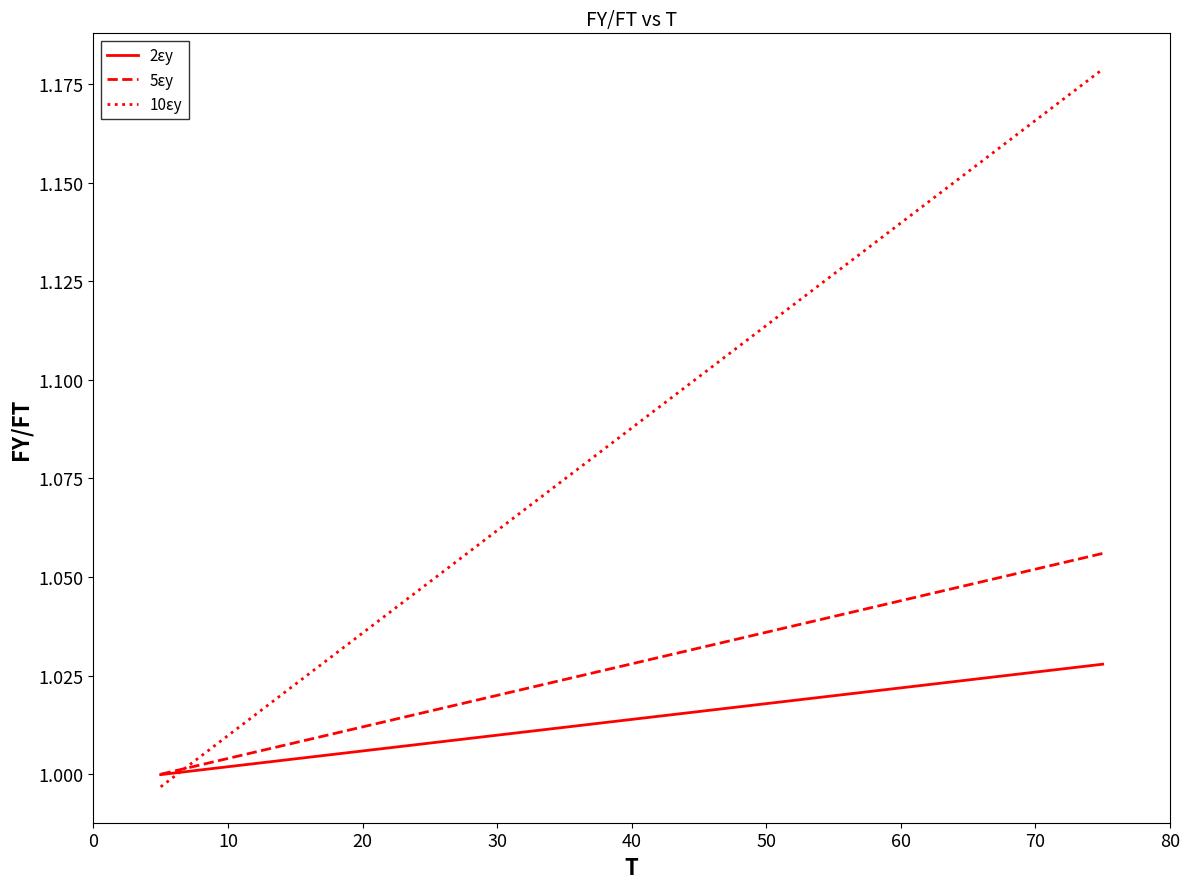

Which series ends up on top after the final intersection of 5εy and 10εy?

10εy